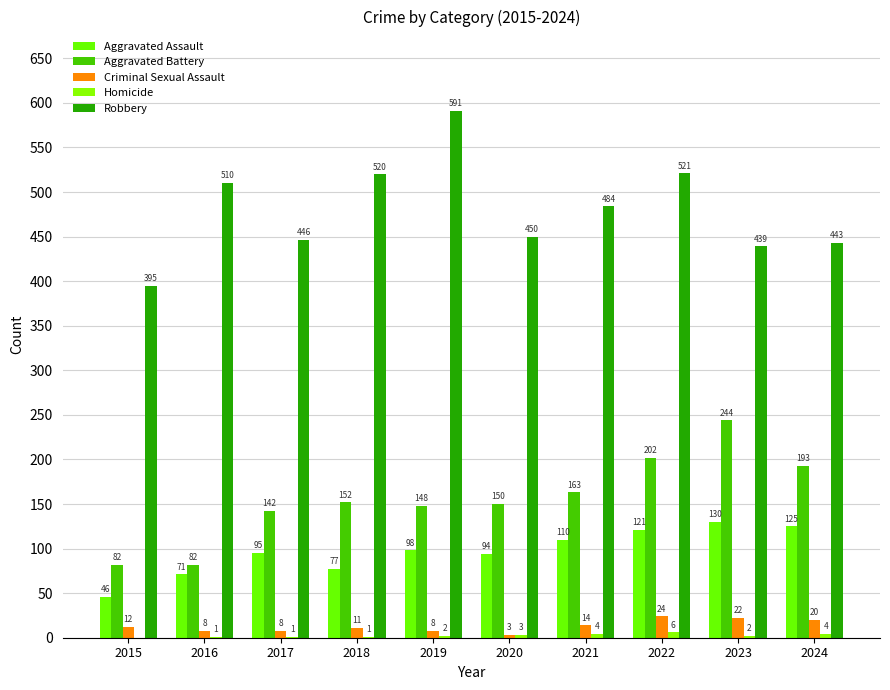

Reading right to left, what are all the values shown in this chart?

Aggravated Assault: 2024=125	2023=130	2022=121	2021=110	2020=94	2019=98	2018=77	2017=95	2016=71	2015=46
Aggravated Battery: 2024=193	2023=244	2022=202	2021=163	2020=150	2019=148	2018=152	2017=142	2016=82	2015=82
Criminal Sexual Assault: 2024=20	2023=22	2022=24	2021=14	2020=3	2019=8	2018=11	2017=8	2016=8	2015=12
Homicide: 2024=4	2023=2	2022=6	2021=4	2020=3	2019=2	2018=1	2017=1	2016=1	2015=0
Robbery: 2024=443	2023=439	2022=521	2021=484	2020=450	2019=591	2018=520	2017=446	2016=510	2015=395